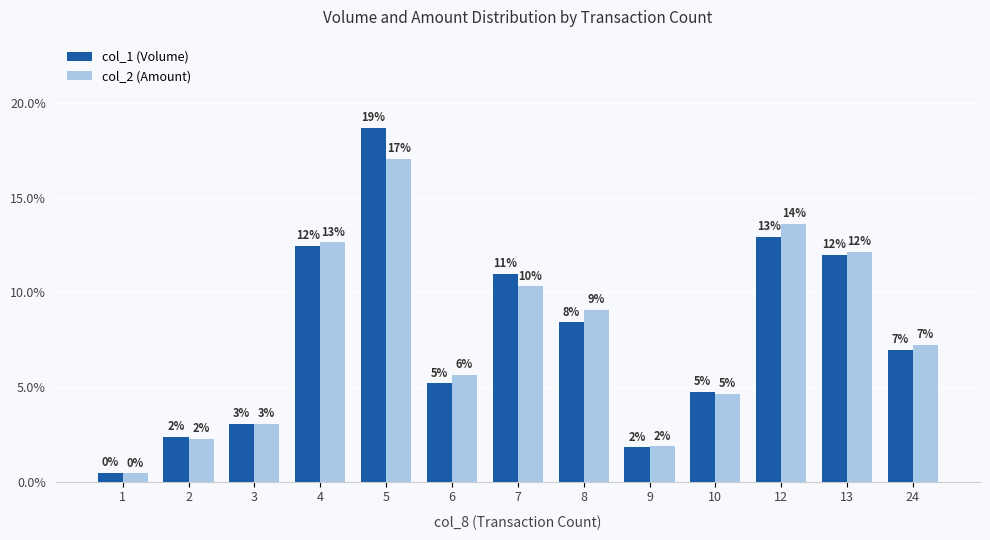

The value of col_2 (Amount) at 3 is 0.0. True or false?

False